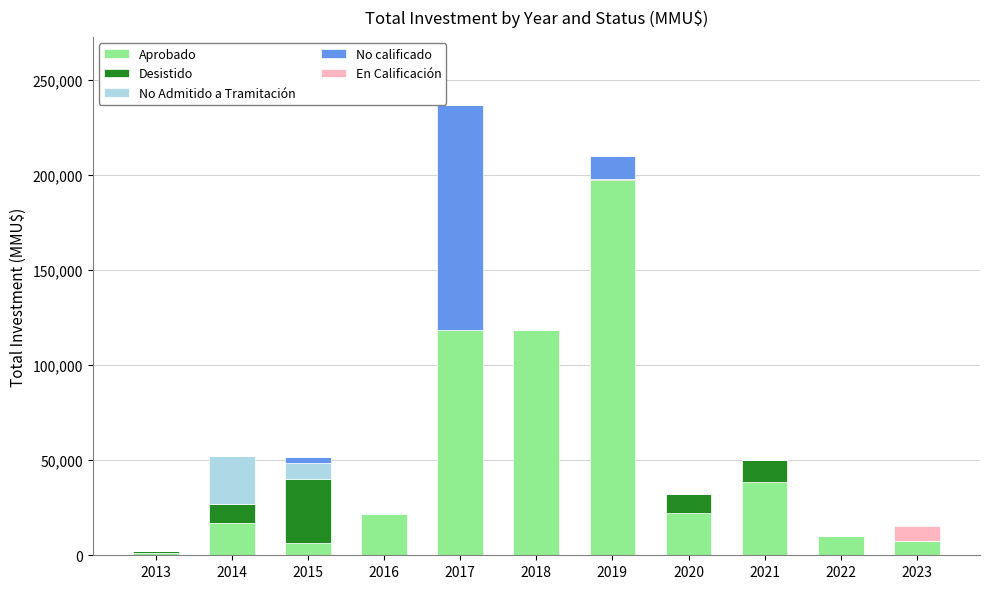

How many series are shown in this chart?

5